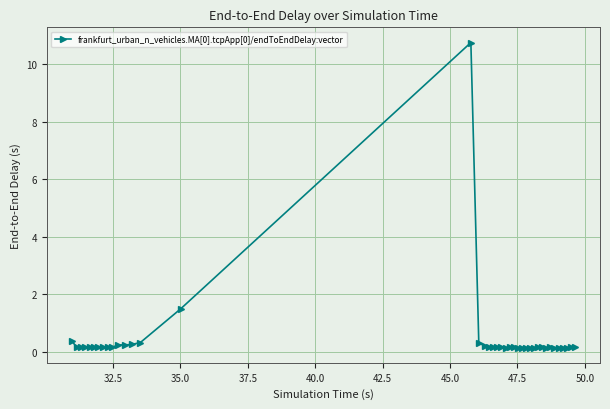

True or false: the data has more than 2 interior local peaks.

True